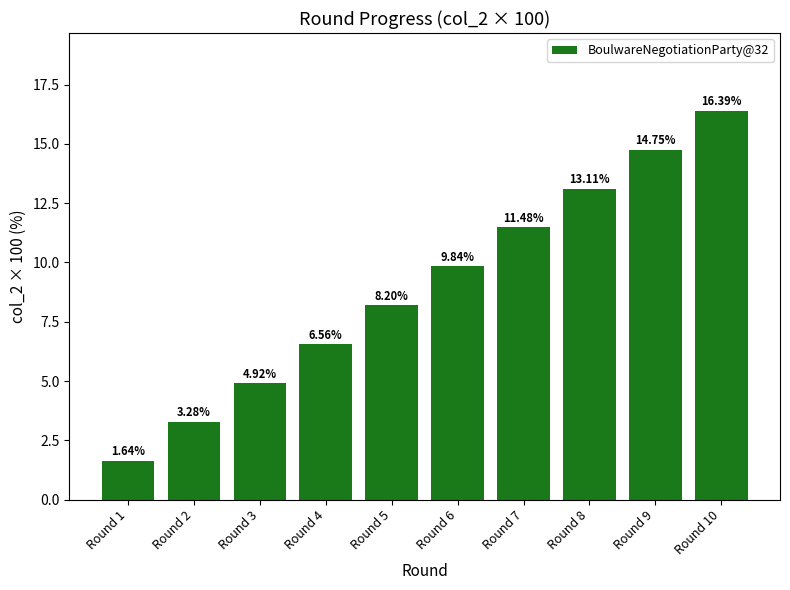

What is the approximate value at Round 9?

14.8